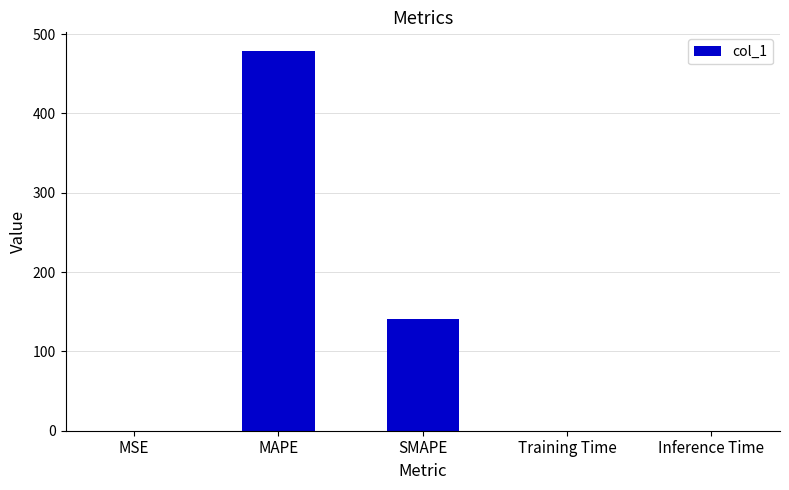

Which label corresponds to the largest value in the chart?

MAPE